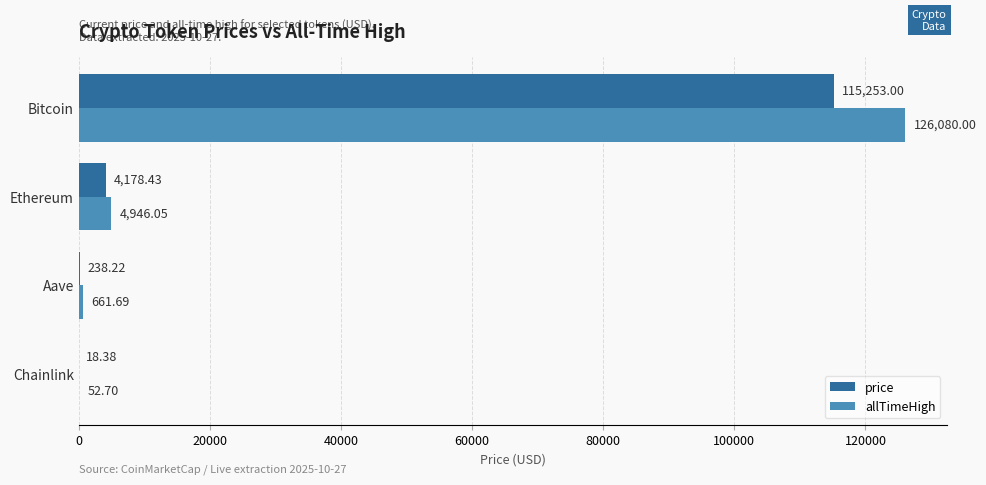

What is the sum of the price values at Chainlink and Bitcoin?

115271.4